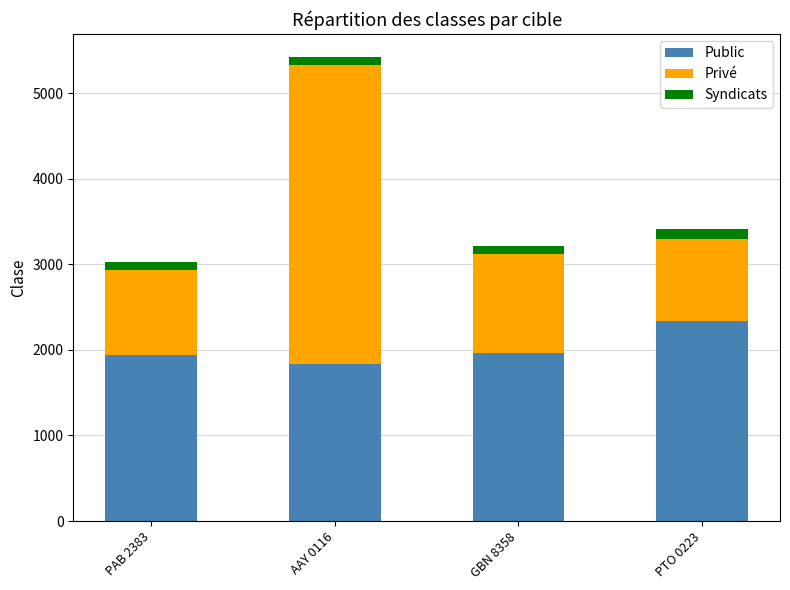

At which category is the sum across all series the highest?

AAY 0116